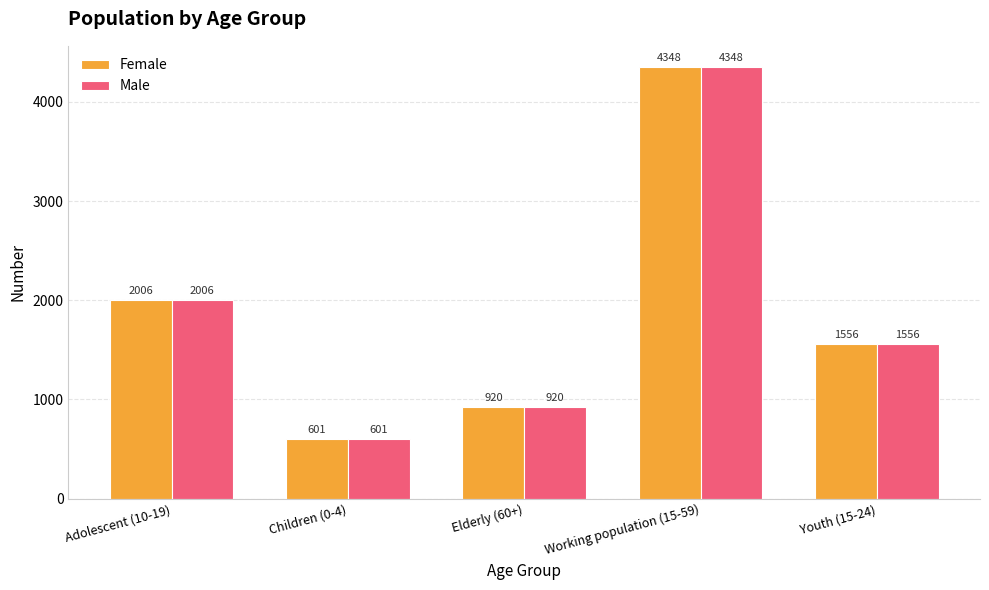

What is the minimum value for Female?

601